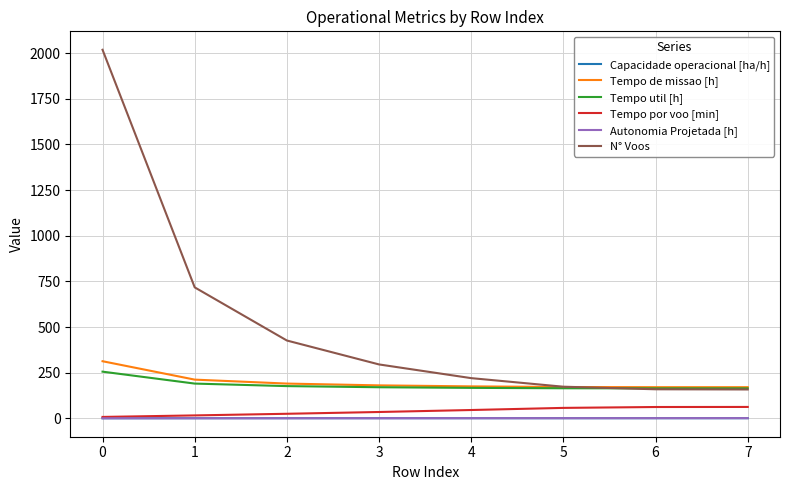

Which series has the largest total across all categories?

N° Voos